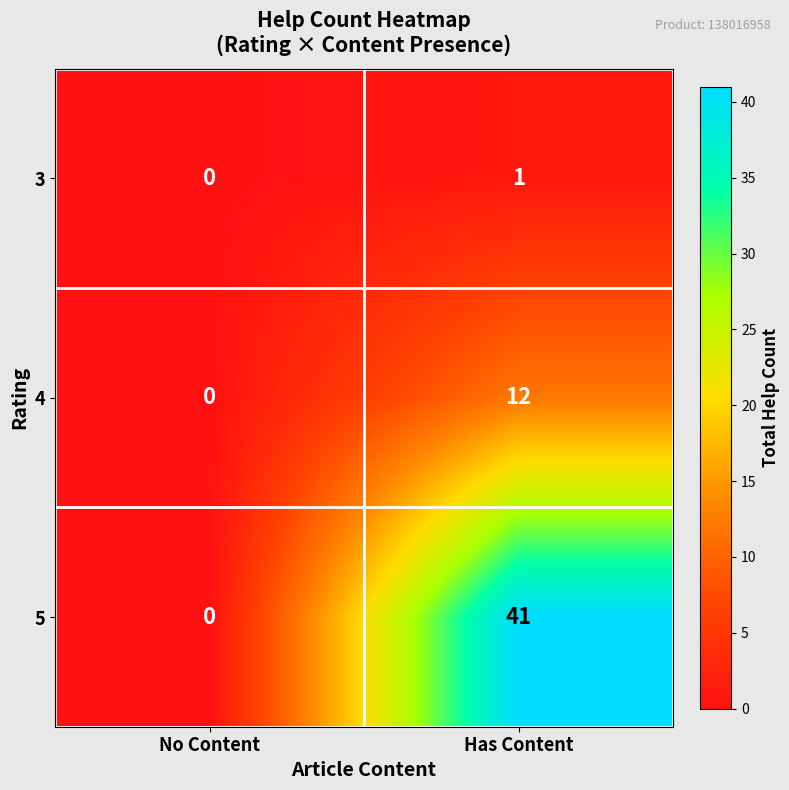

How many series are shown in this chart?

3